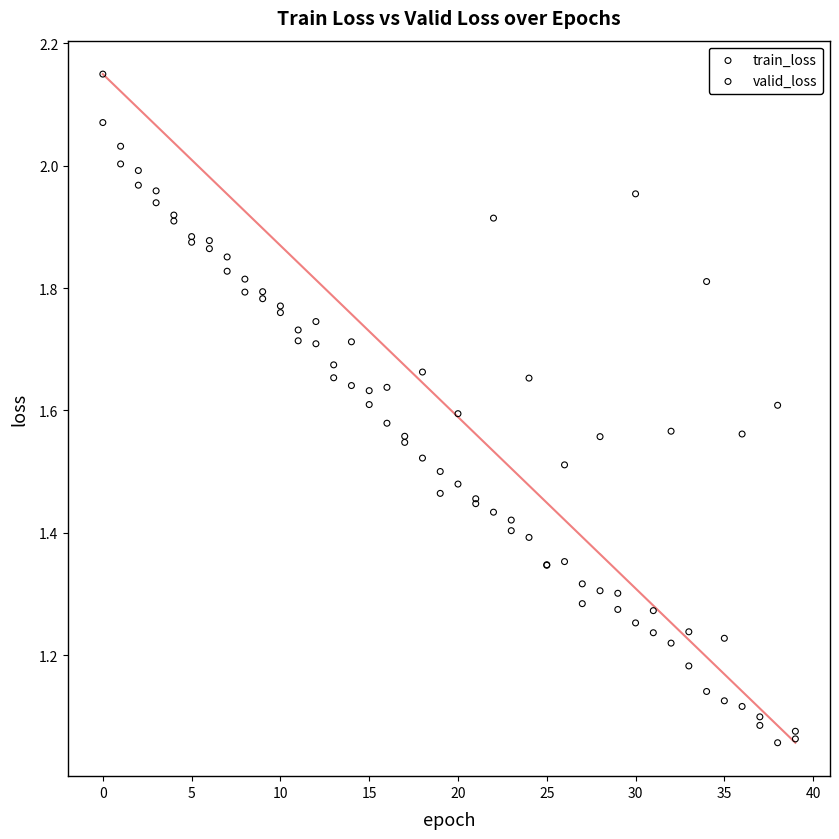

Which series has the largest Y range (max minus min)?

train_loss